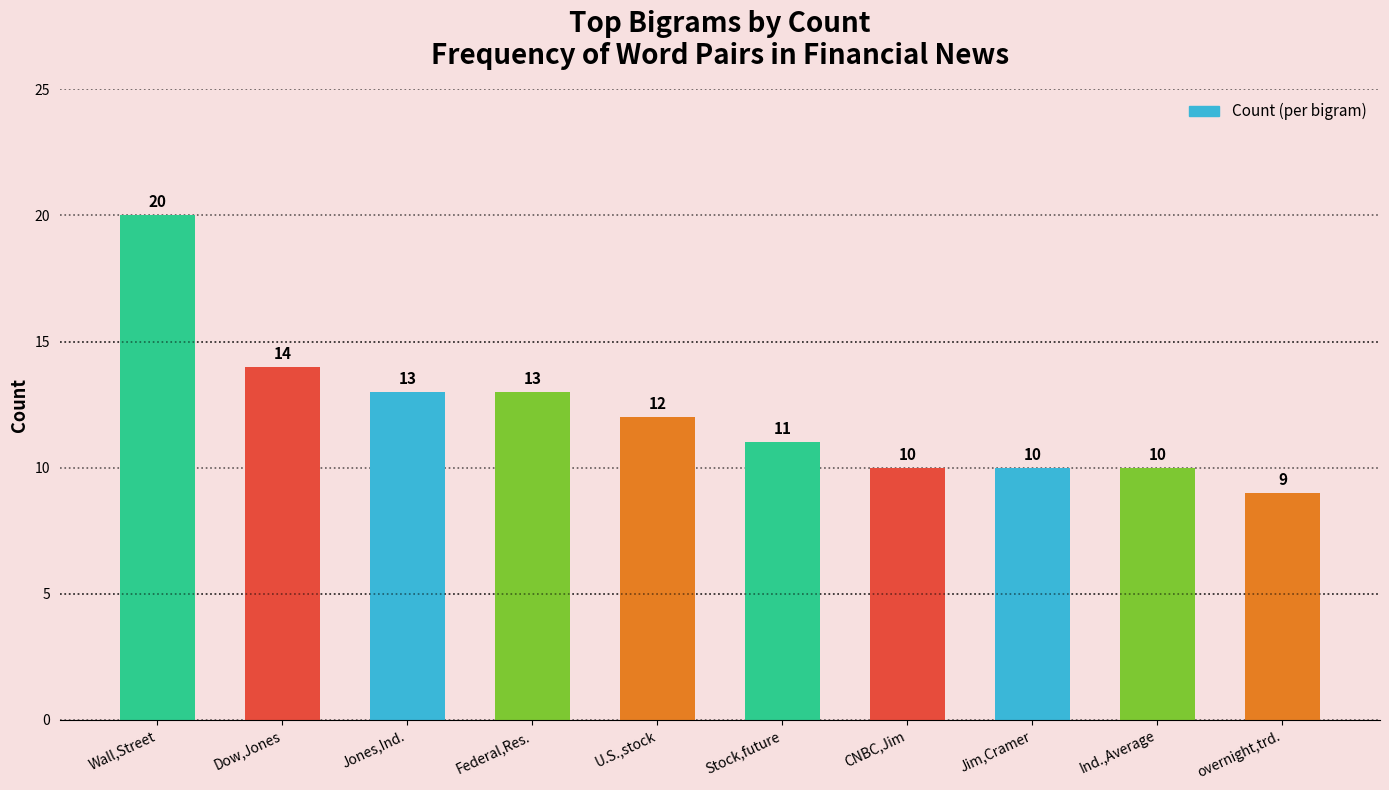

What position from the left is Stock,future?

6